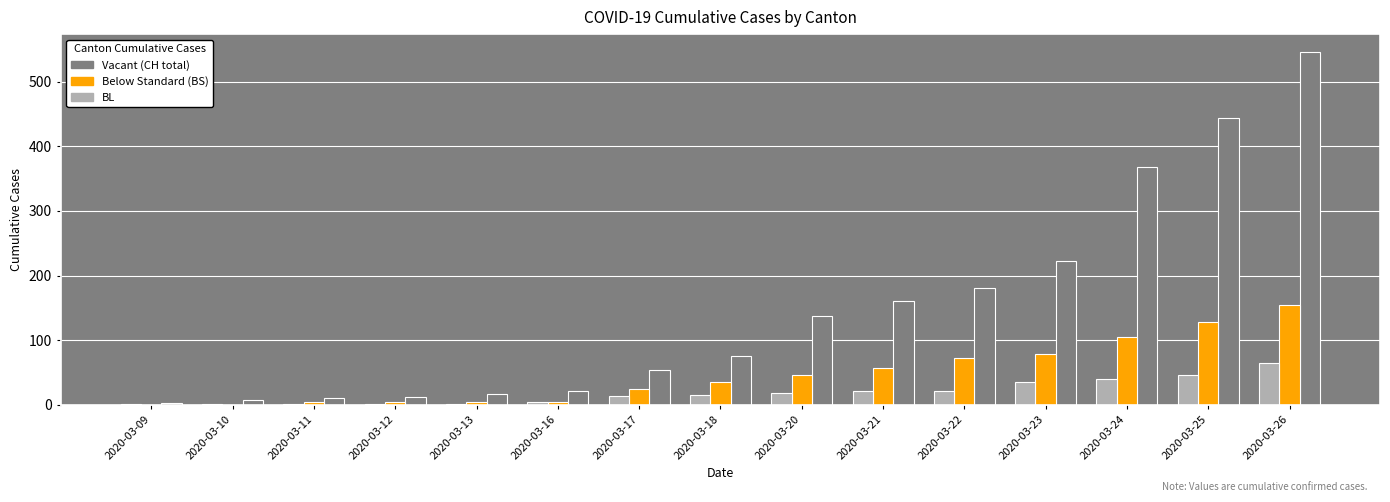

At which category is the sum across all series the highest?

2020-03-26